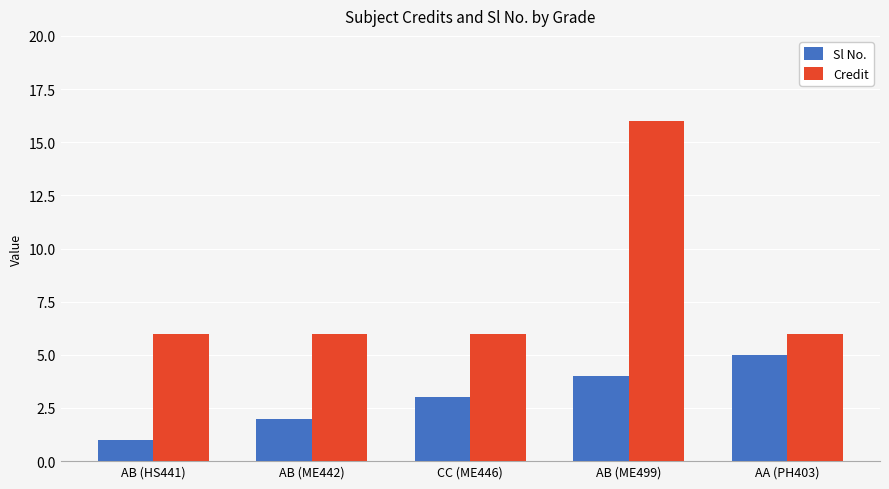

Is the value of Sl No. at AB (ME499) greater than the value of Credit at CC (ME446)?

No